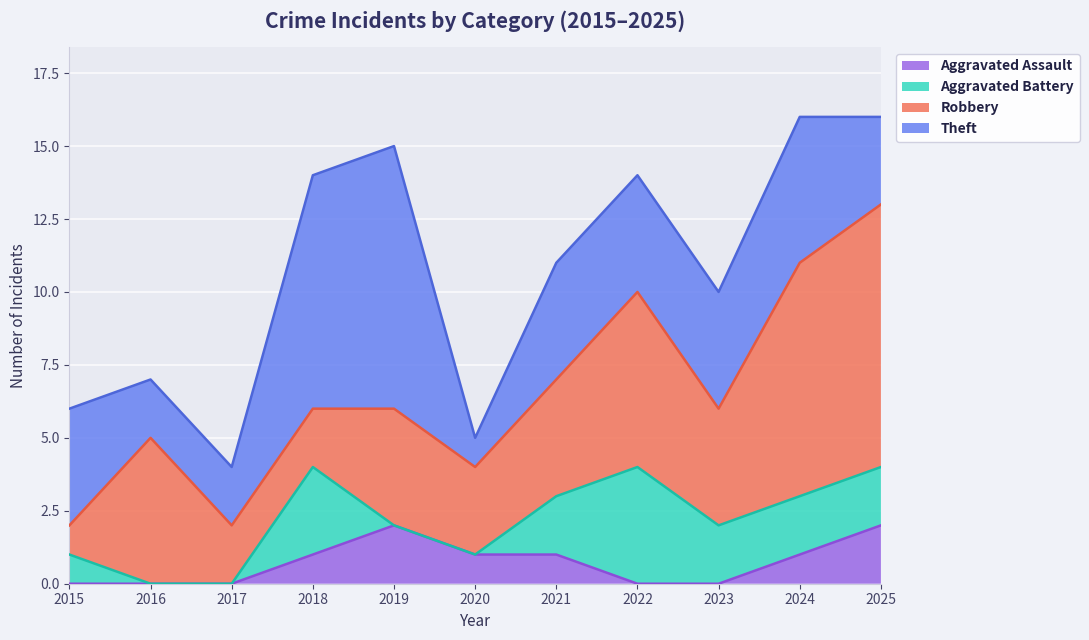

What is the value of the Robbery point at the 11th from the left?

9